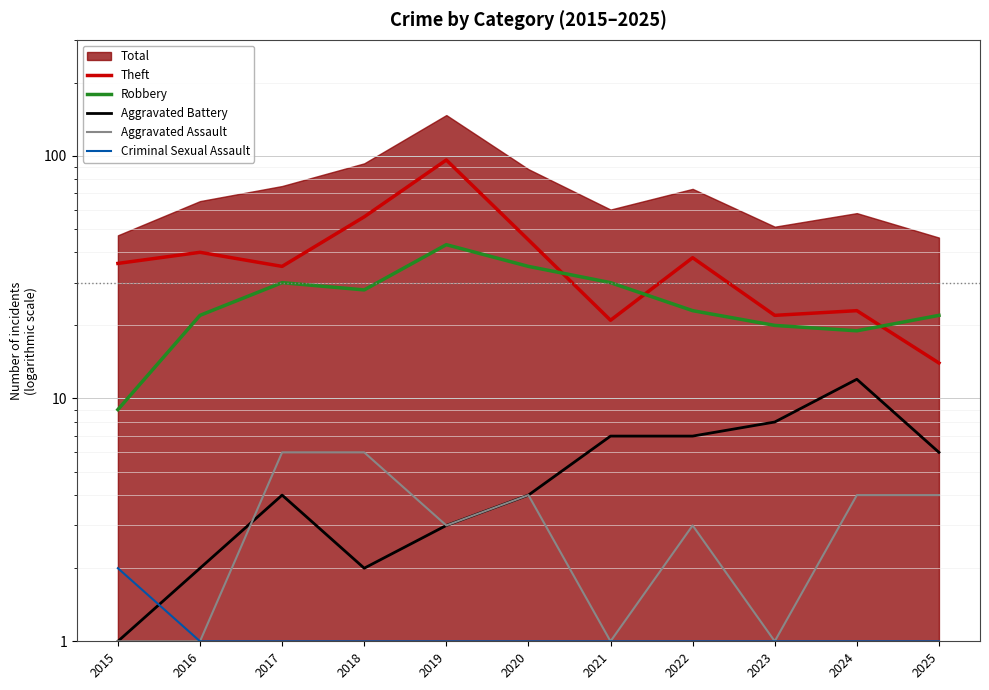

Which series changed the most between 2018 and 2020?

Theft